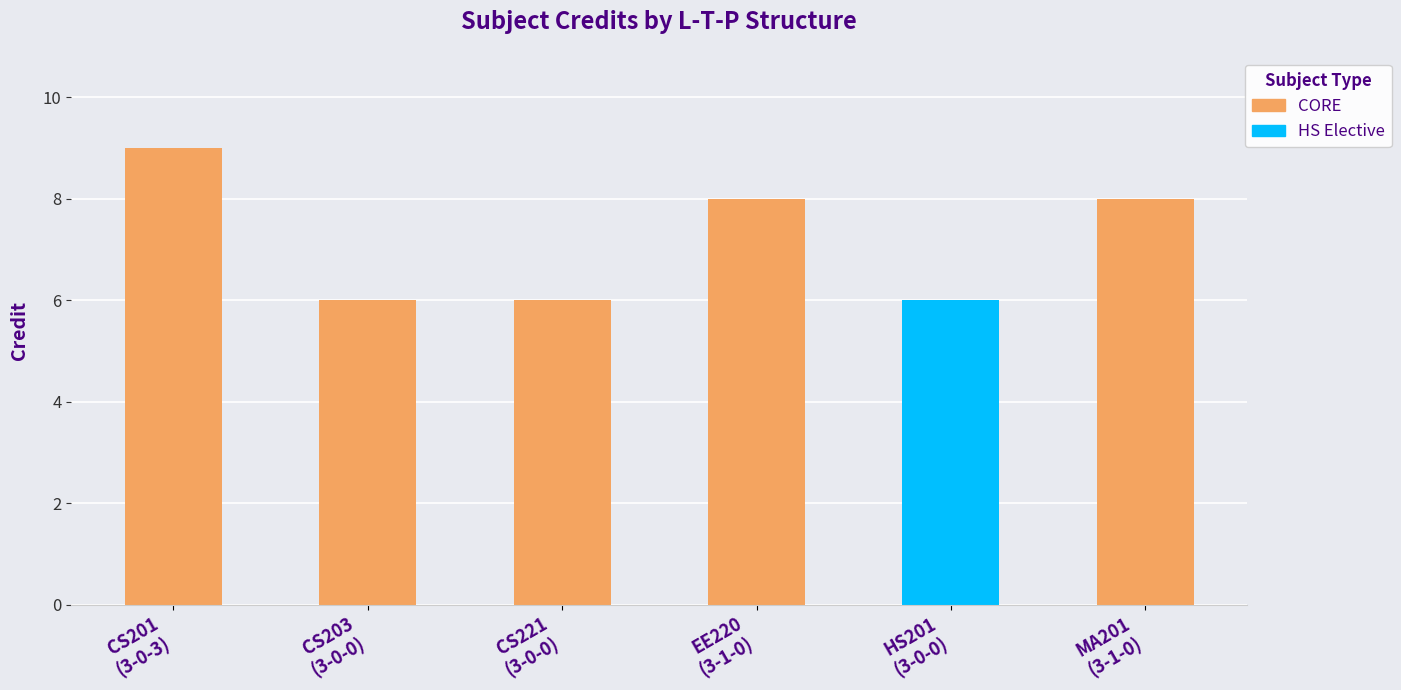

At which label is the value closest to 7?

3-0-0